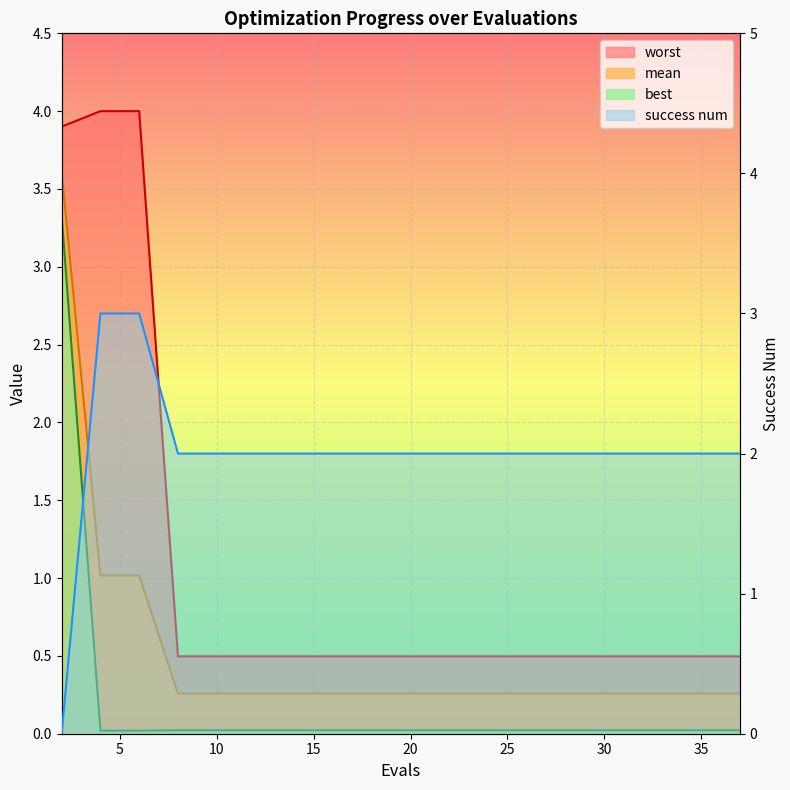

What is the difference between the maximum and minimum values in the mean line series?

3.4